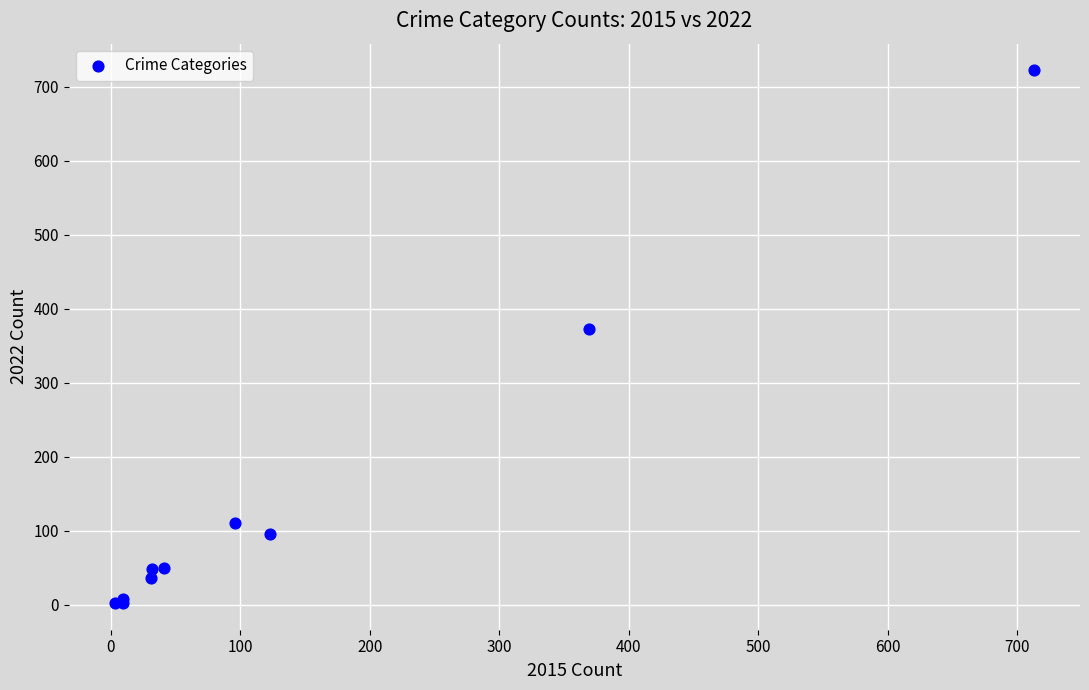

What Y value in the scatter plot is closest to 362?

372